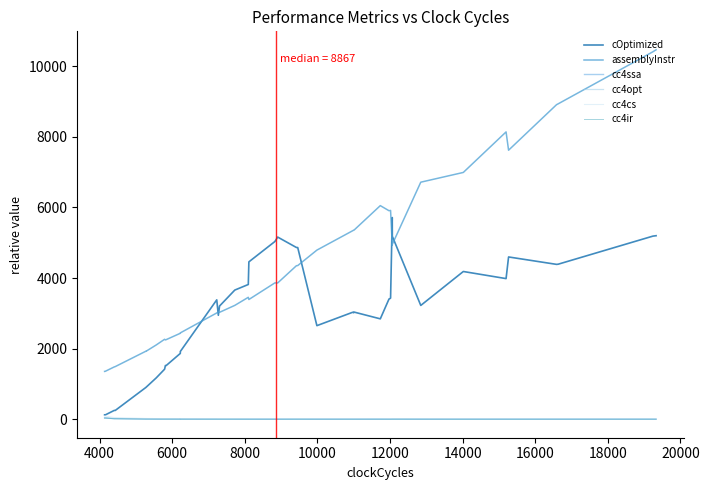

What are all the series names shown in the legend?

cOptimized, assemblyInstr, cc4ssa, cc4opt, cc4cs, cc4ir